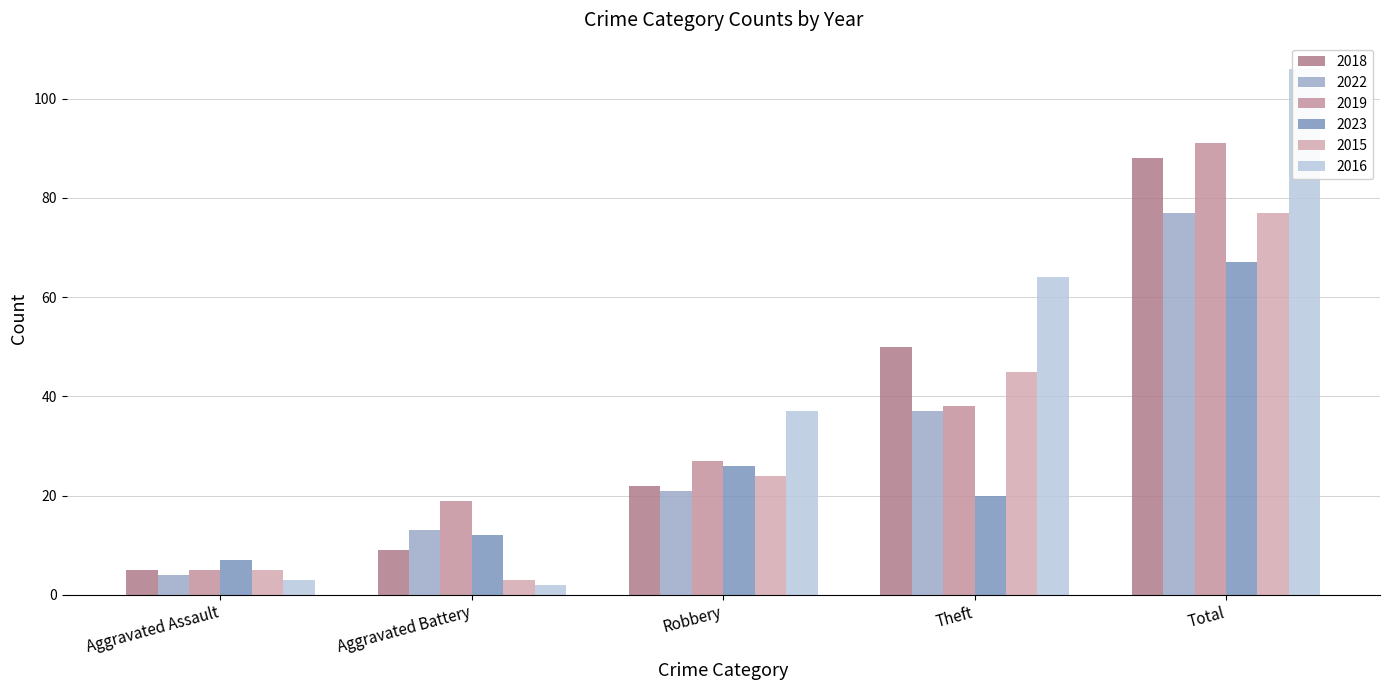

Rank the categories by 2016 value from highest to lowest.

Total, Theft, Robbery, Aggravated Assault, Aggravated Battery